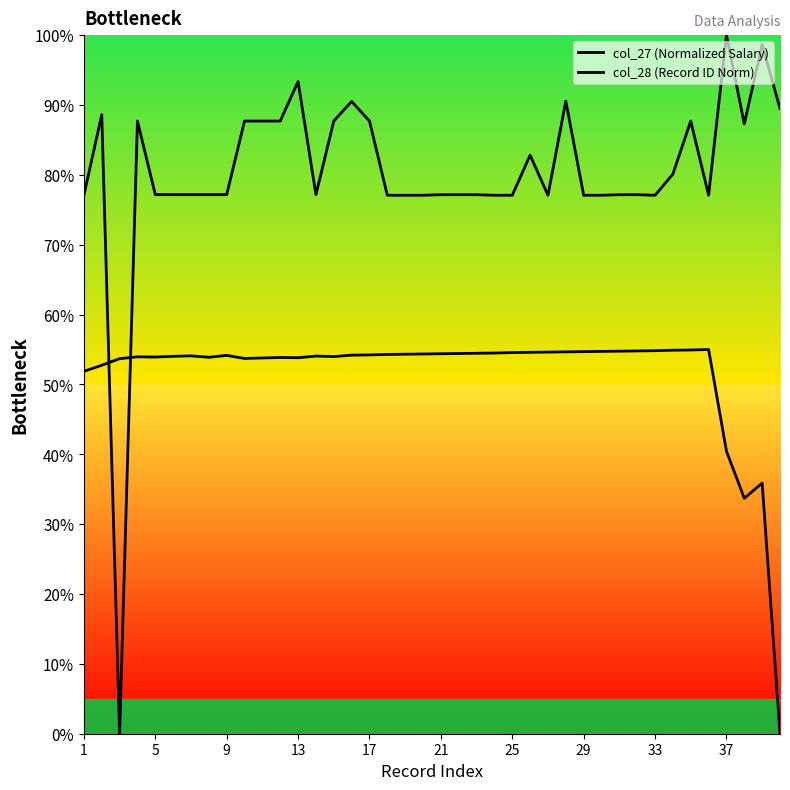

How many lines are shown in the chart?

2